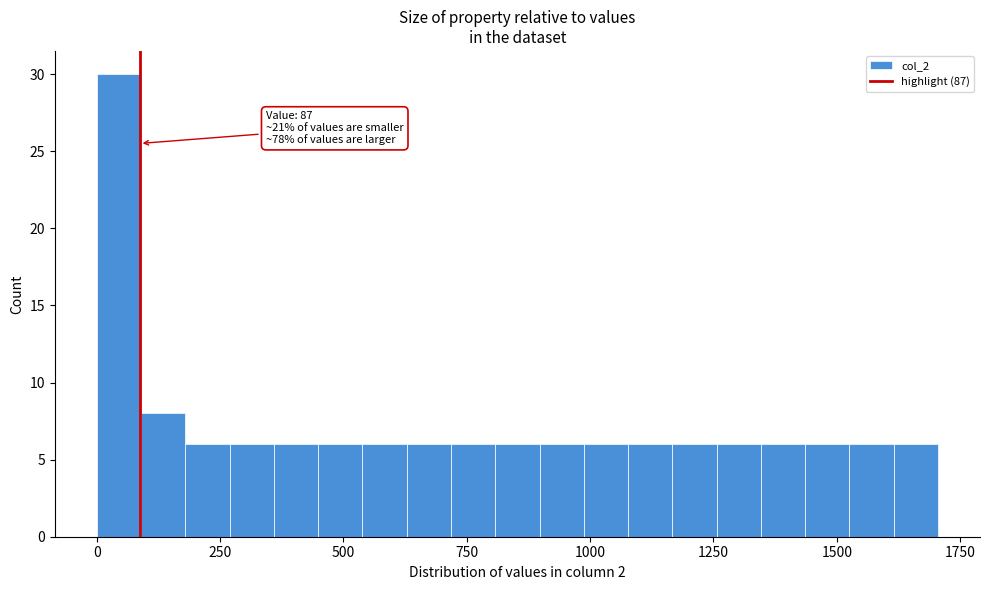

Around what value on the x-axis is the tallest bar? Give the approximate position of its centre, as read against the axis.

50